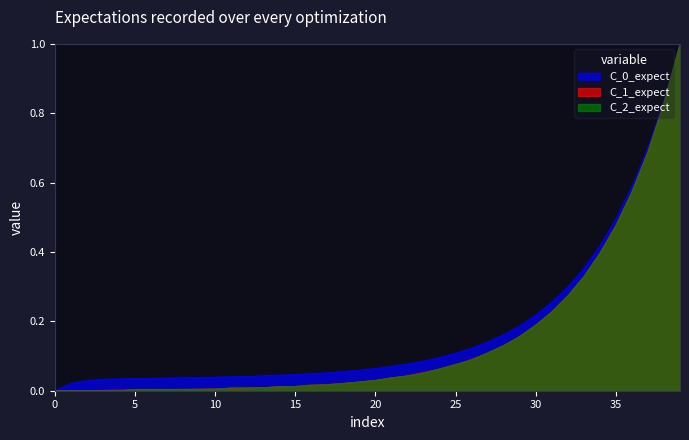

The C_0_expect series shows 0.0 at 0. True or false?

True